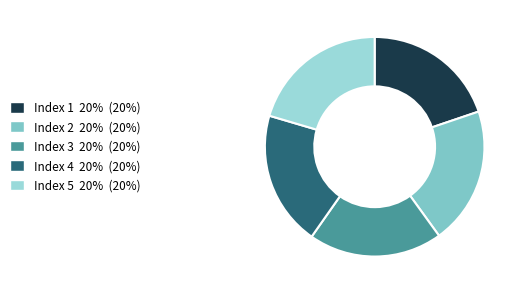

Is there any slice that represents more than half of the pie?

No